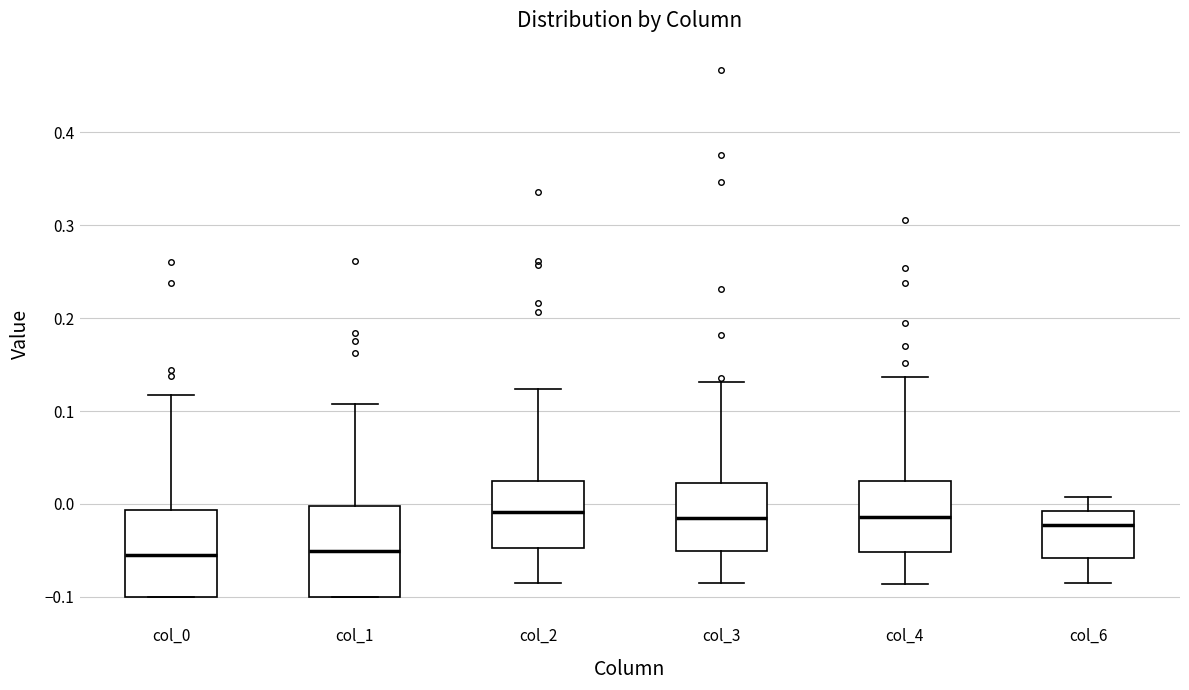

Where does the lower whisker of the box for col_6 end on the y-axis? The values are not printed on the chart, so give them approximately, as read against the axis.

-0.08